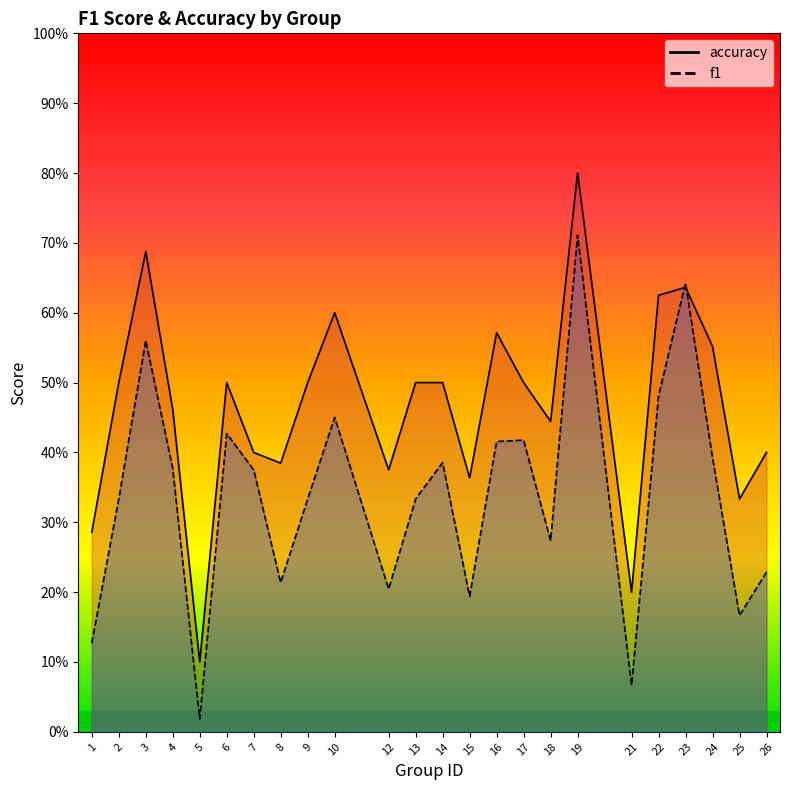

List the labels in order of f1 value, largest first.

19, 23, 3, 22, 10, 6, 17, 16, 24, 14, 4, 7, 2, 9, 13, 18, 26, 8, 12, 15, 25, 1, 21, 5